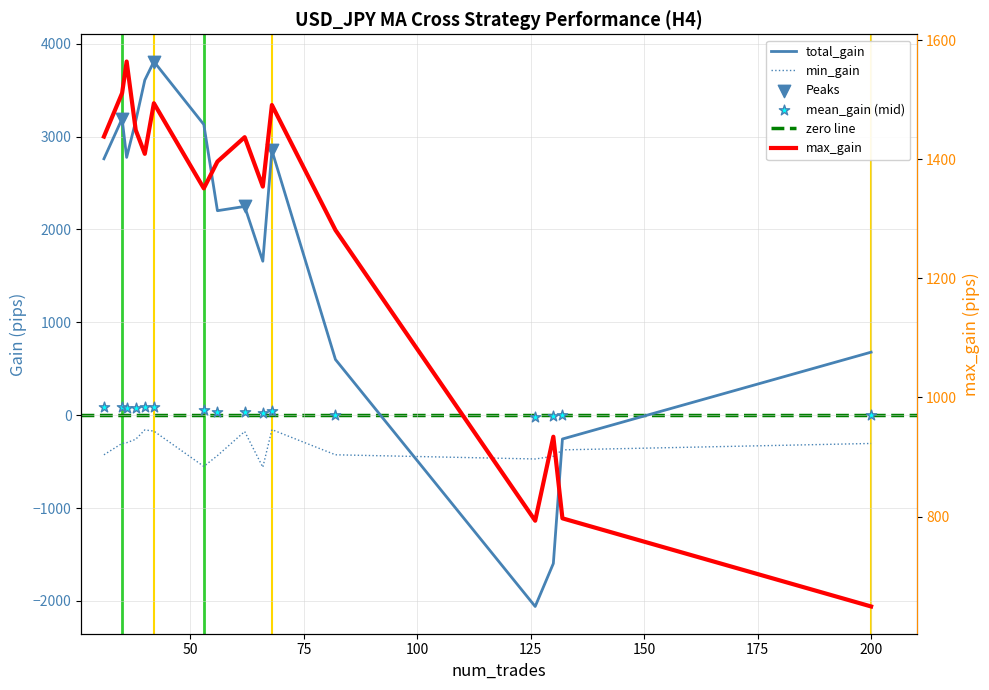

Which series has the largest total across all categories?

total_gain